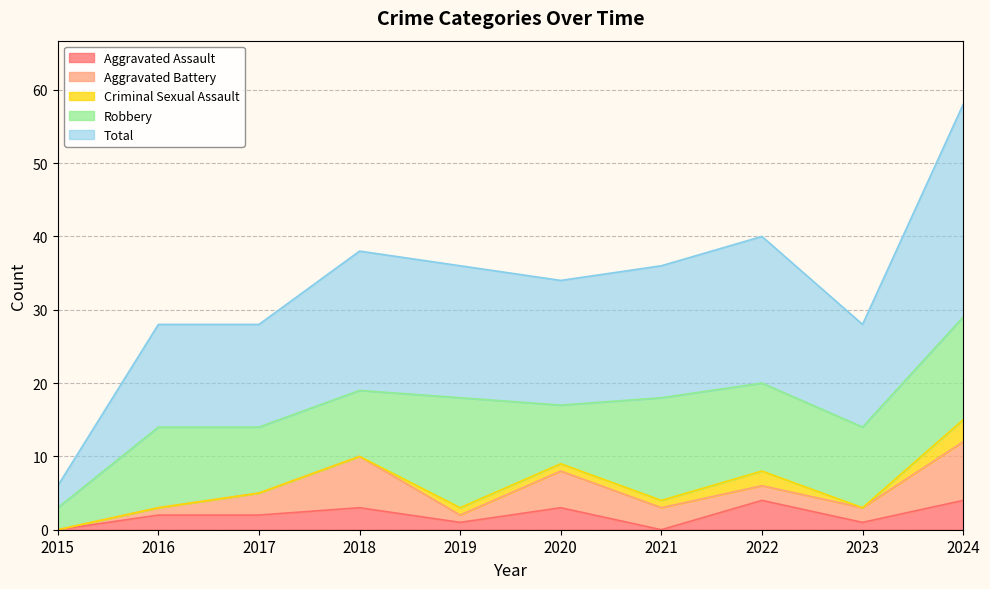

Reading right to left, transcribe all the data shown in this chart.

Aggravated Assault: 4	1	4	0	3	1	3	2	2	0
Aggravated Battery: 8	2	2	3	5	1	7	3	1	0
Criminal Sexual Assault: 3	0	2	1	1	1	0	0	0	0
Robbery: 14	11	12	14	8	15	9	9	11	3
Total: 29	14	20	18	17	18	19	14	14	3